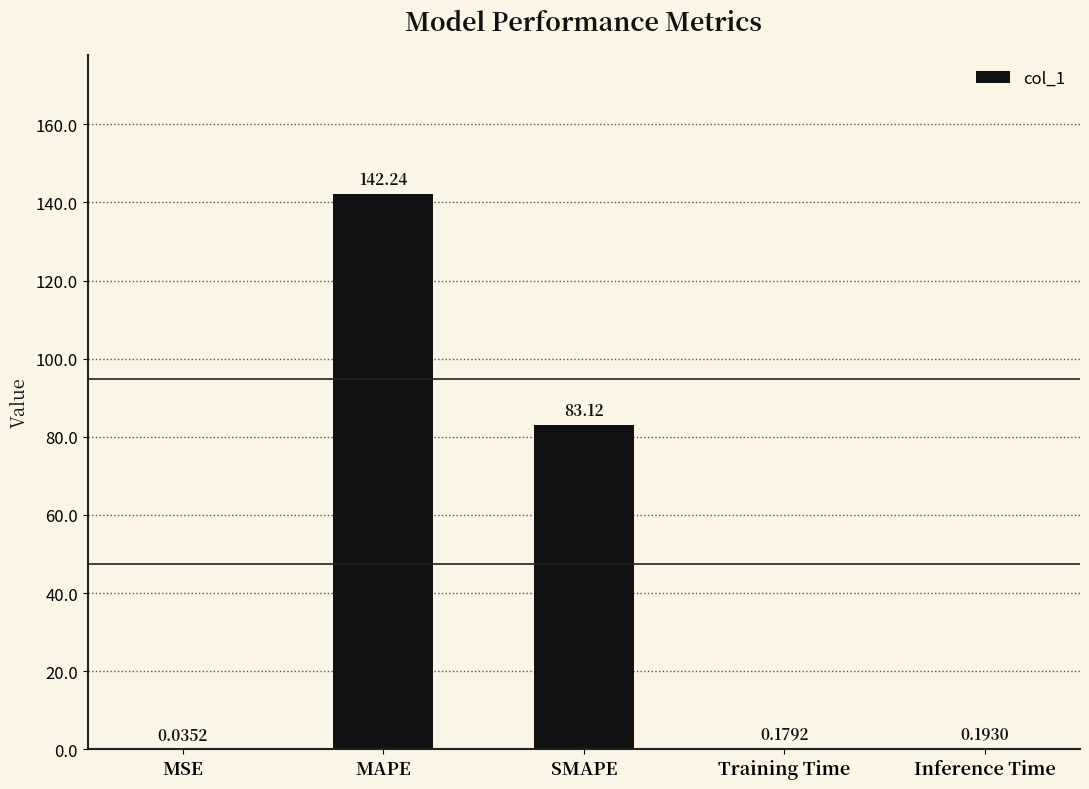

What is the maximum value shown in the chart?

142.2